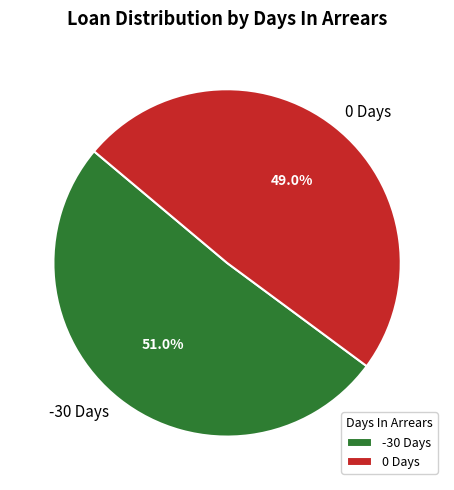

Rank the categories by value from lowest to highest.

0 Days, -30 Days